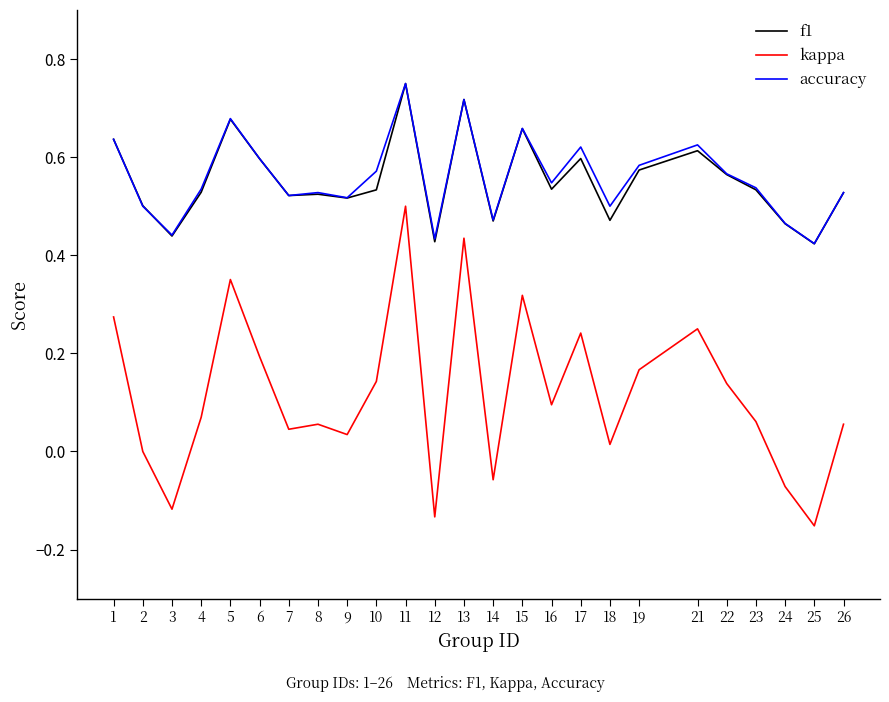

True or false: kappa has a value of 0.8 at 13.

False